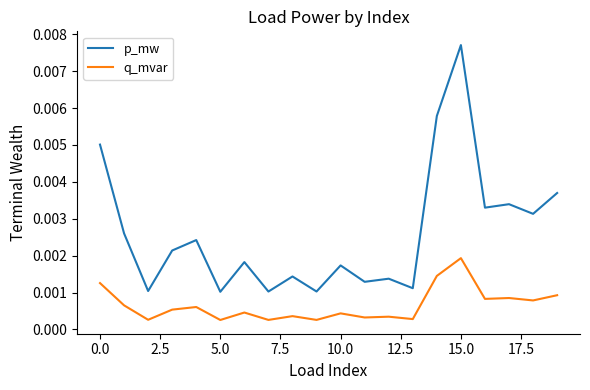

True or false: q_mvar and p_mw cross at least once.

False